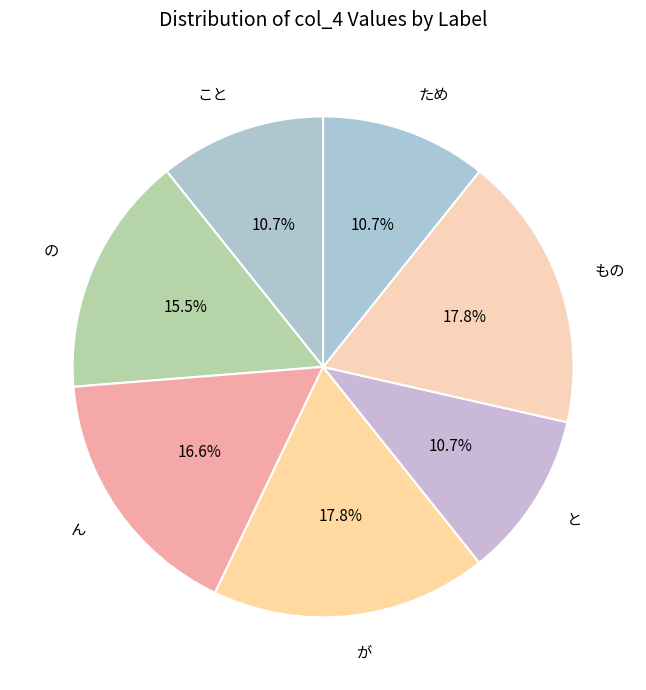

How many slices are in this pie chart?

7